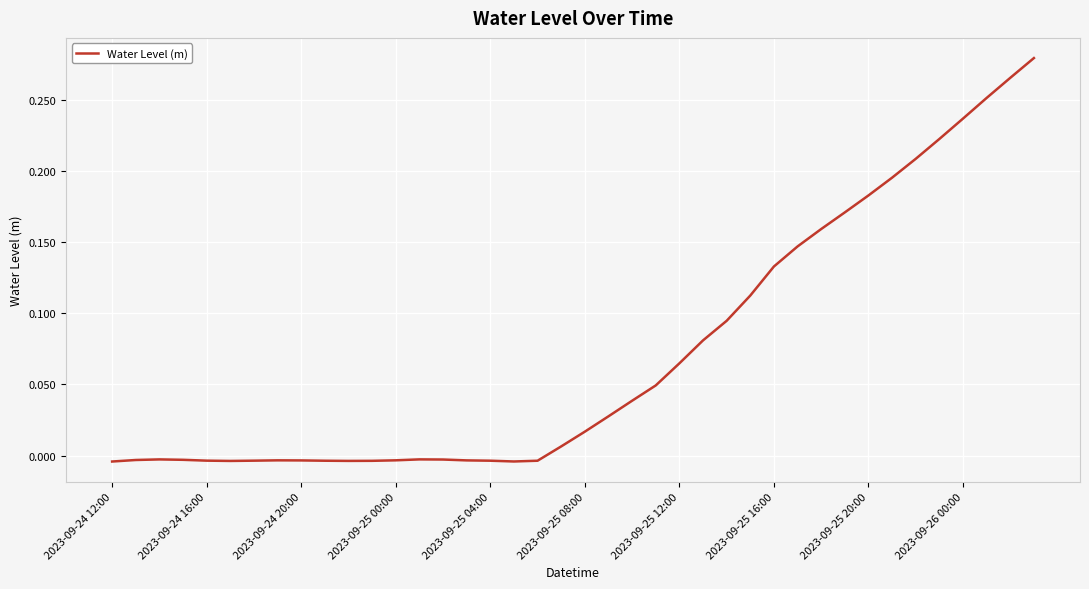

At which label does the data first exceed 0?

19